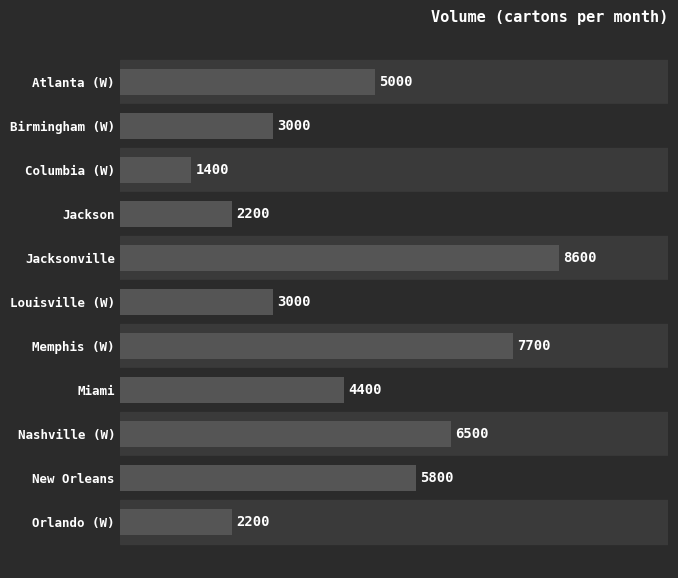

What is the smallest value displayed?

1400